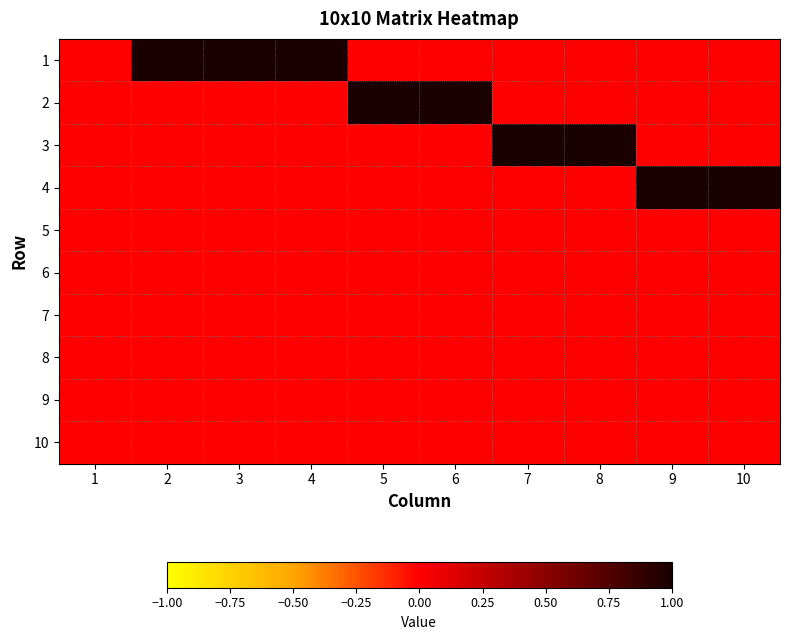

List the series in order of their peak value, lowest first.

5, 6, 7, 8, 9, 10, 1, 2, 3, 4